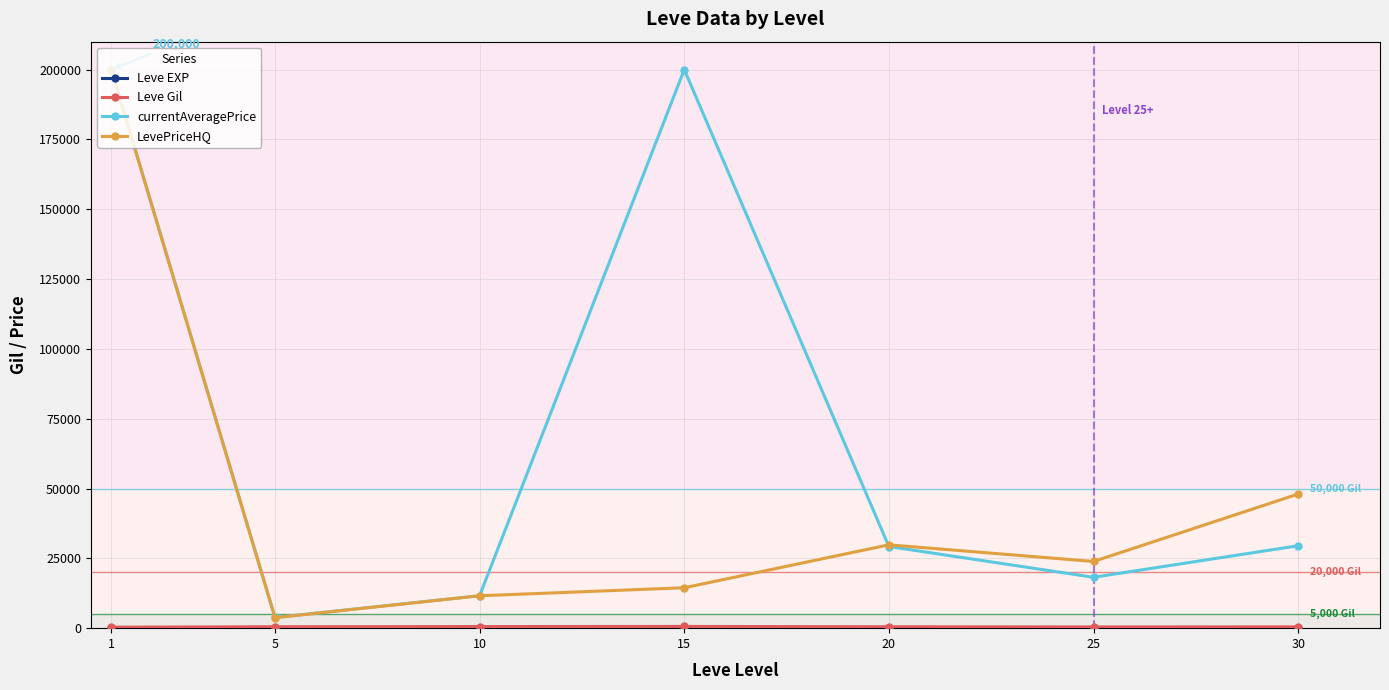

Which series changed the most between 1 and 20?

currentAveragePrice